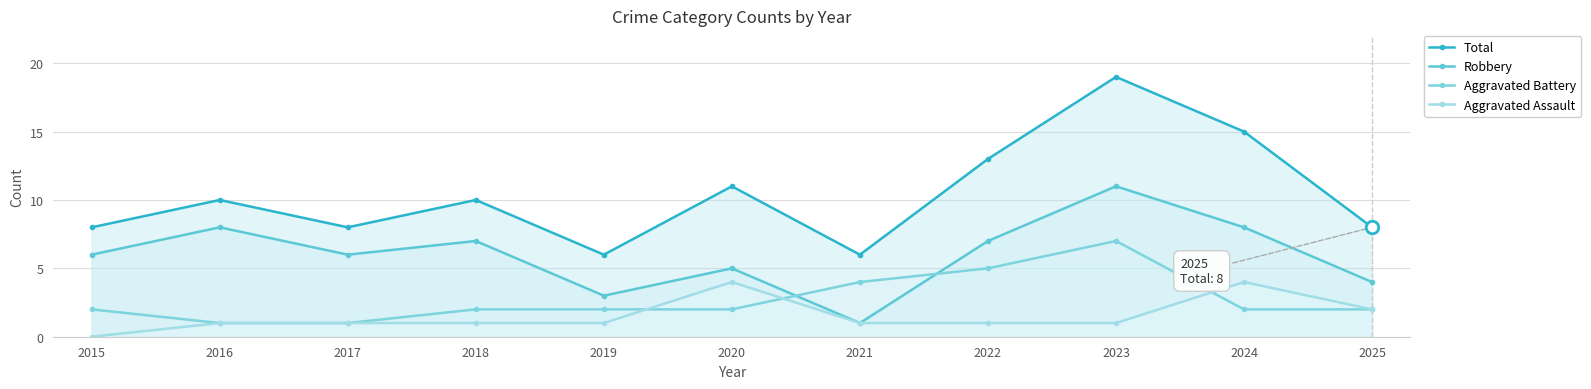

Which category has the lowest value across all series?

2015